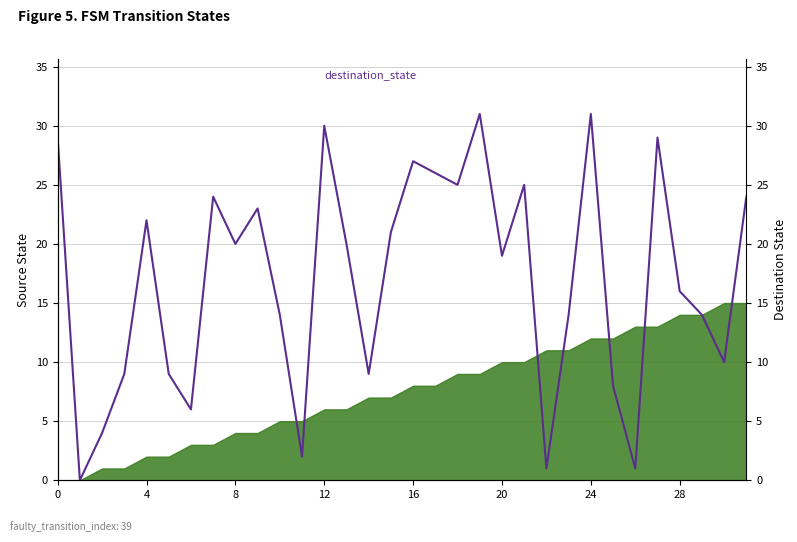

What value does the data have at 9, to the nearest 5?

25